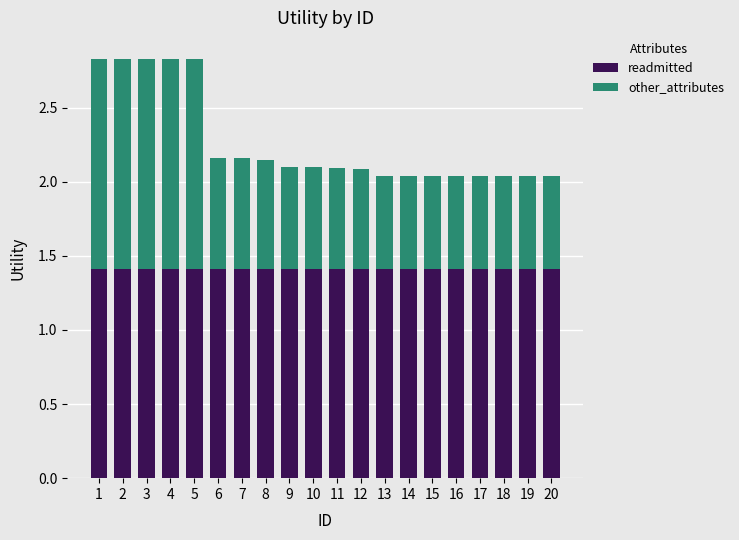

Does the chart contain any negative values?

No